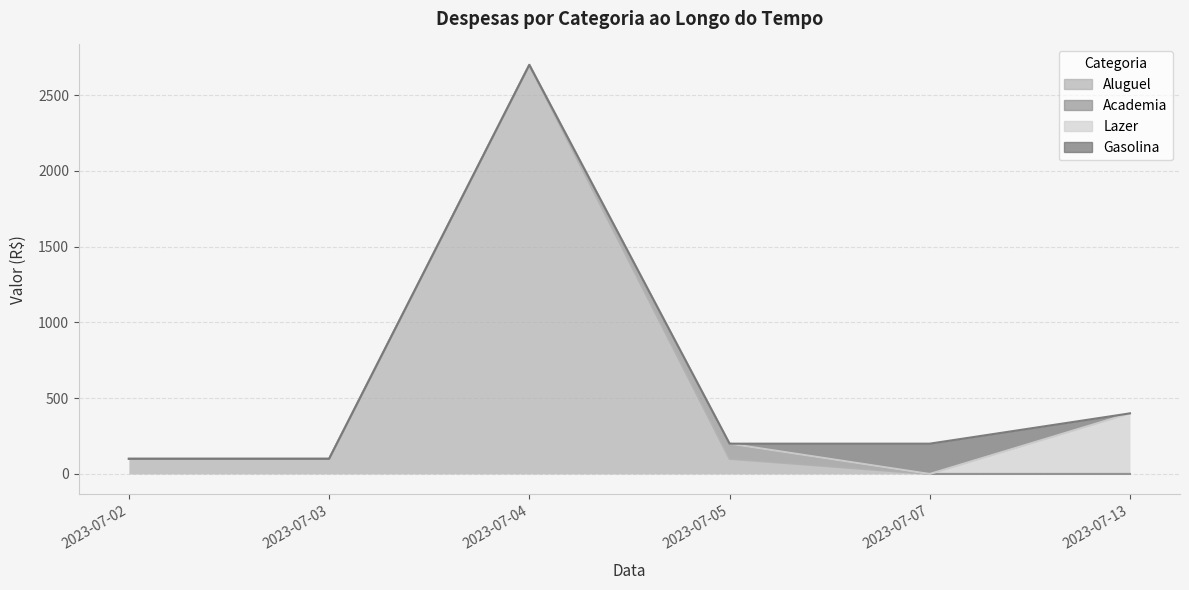

True or false: Aluguel and Lazer cross at least once.

False